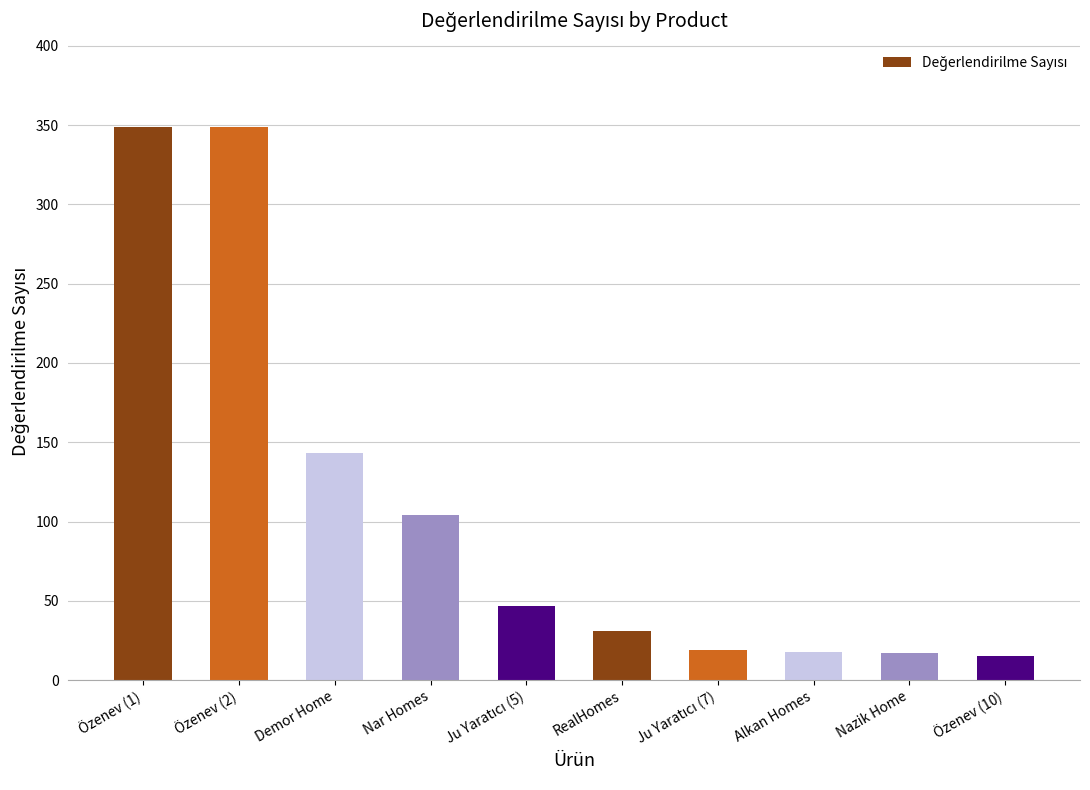

Is it true that the value at Özenev (2) is 349?

True